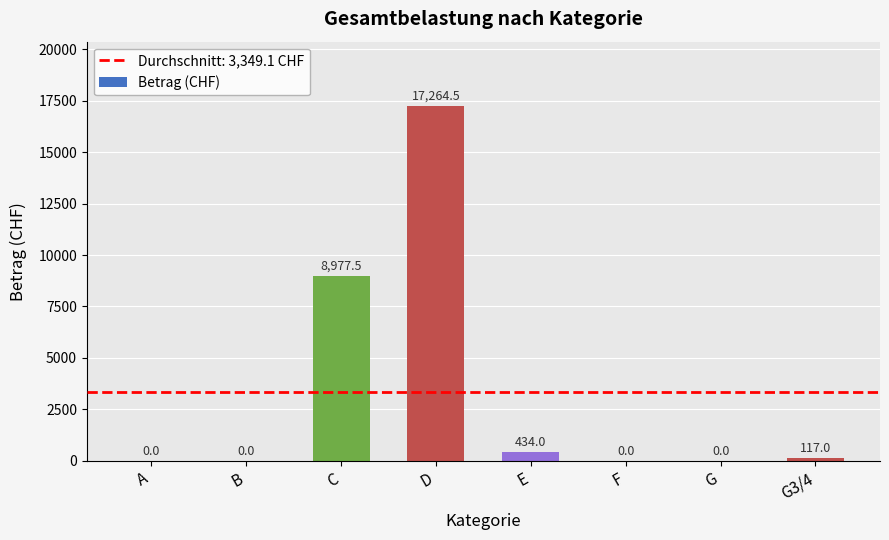

Between E and G, which is larger?

E